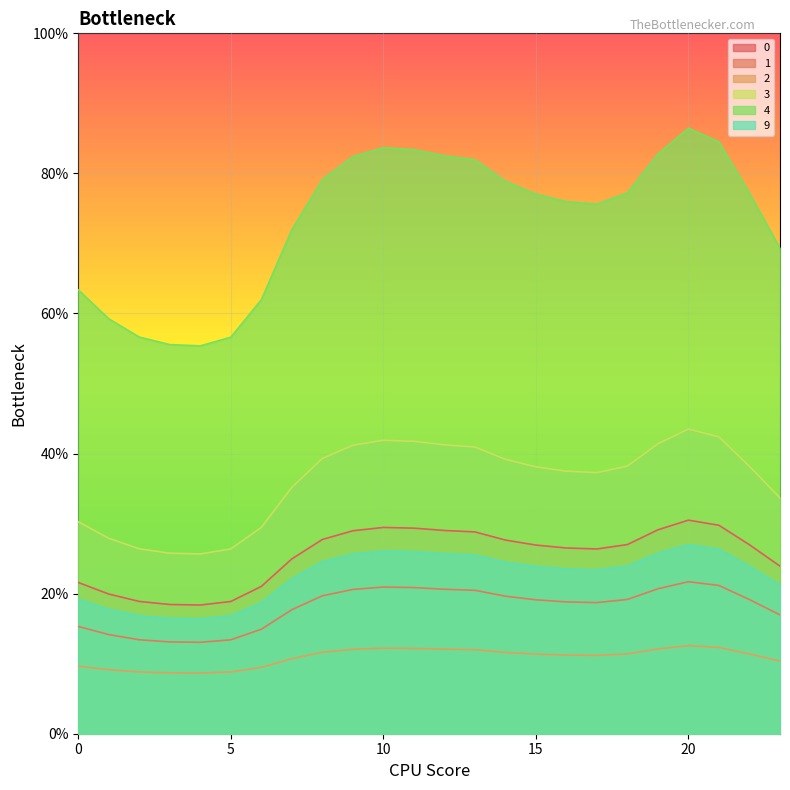

Which series has the largest total across all categories?

4